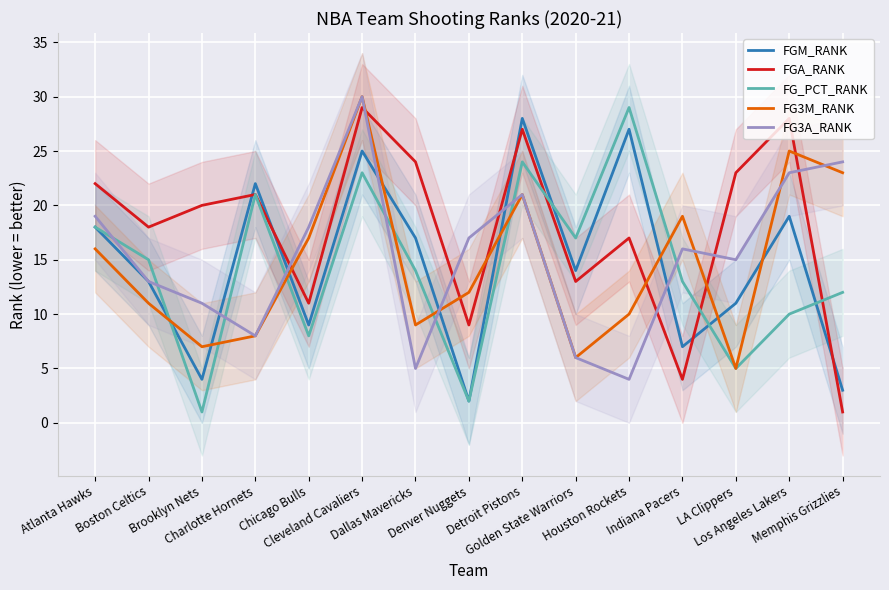

What is the sum of the FGM_RANK values at Cleveland Cavaliers and Detroit Pistons?

53